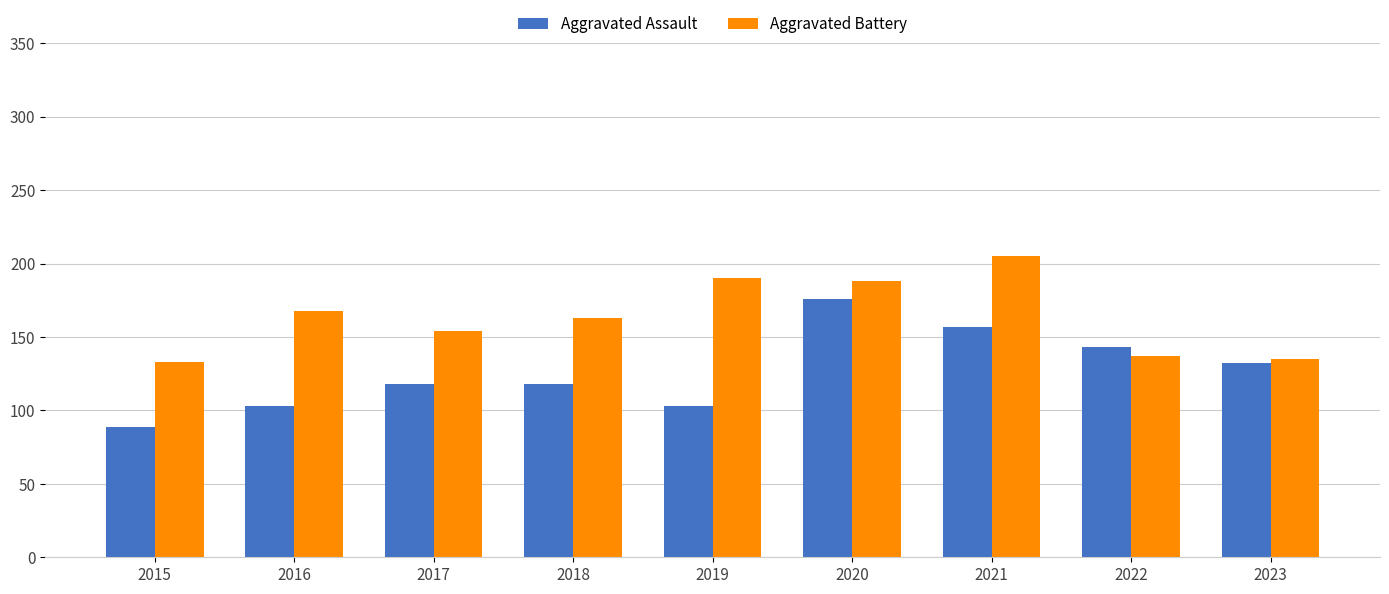

Between 2018 and 2019, which series saw the biggest shift?

Aggravated Battery